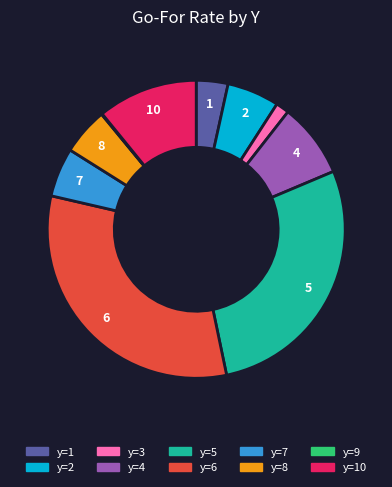

Does any single category account for the majority?

No